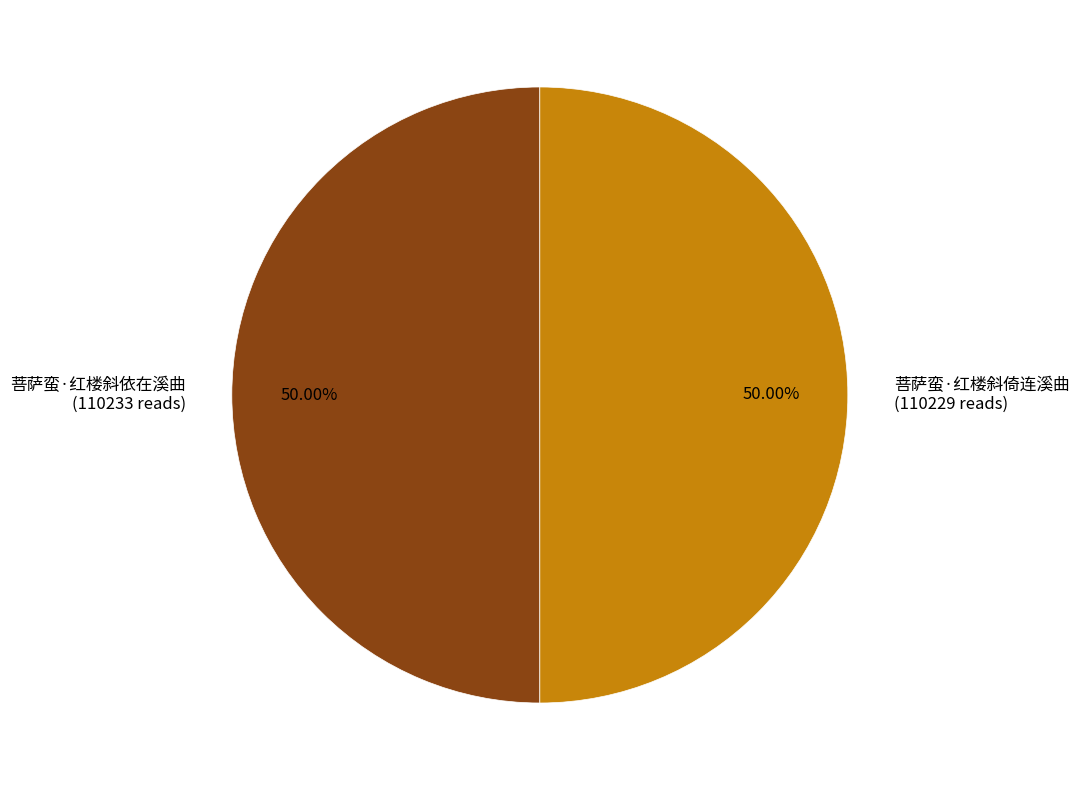

What percentage is the 菩萨蛮·红楼斜倚连溪曲 slice, to the nearest percent?

50%